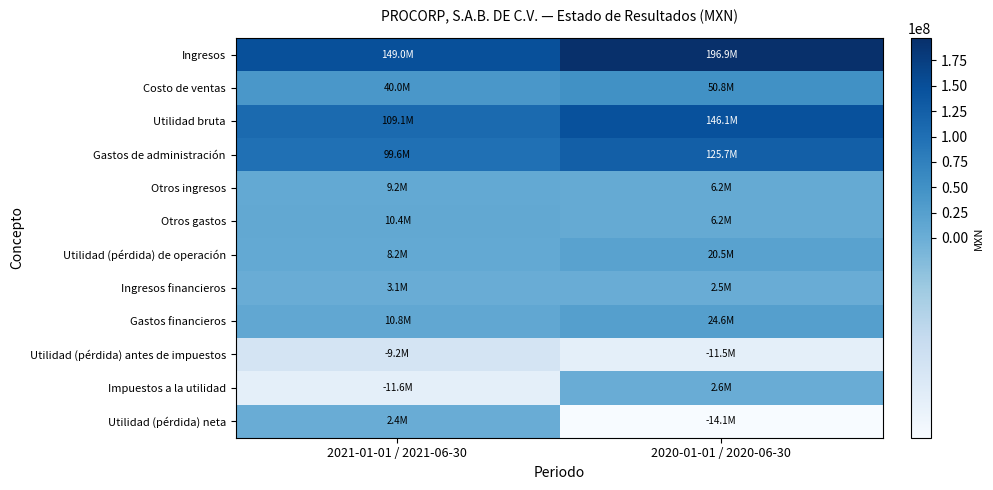

Which series has the largest total across all categories?

Ingresos